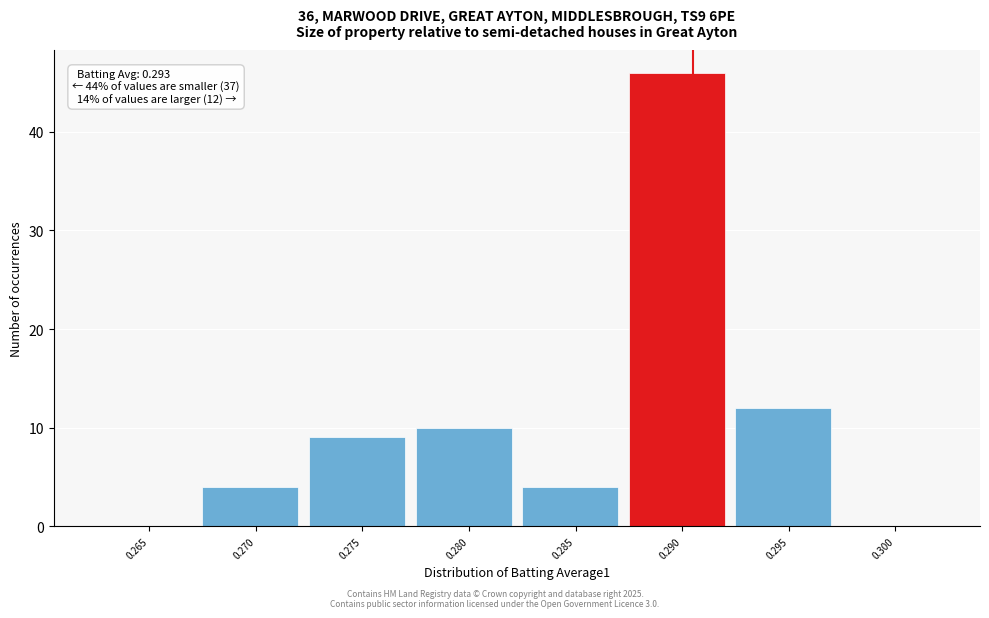

Reading left to right, list all the values displayed in this chart.

0.265=0	0.270=4	0.275=9	0.280=10	0.285=4	0.290=46	0.295=12	0.300=0